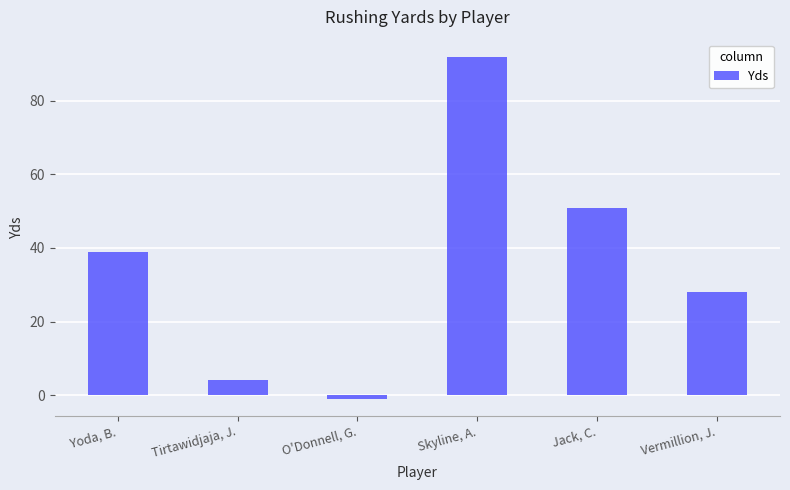

Which has a higher value, O'Donnell, G. or Jack, C.?

Jack, C.